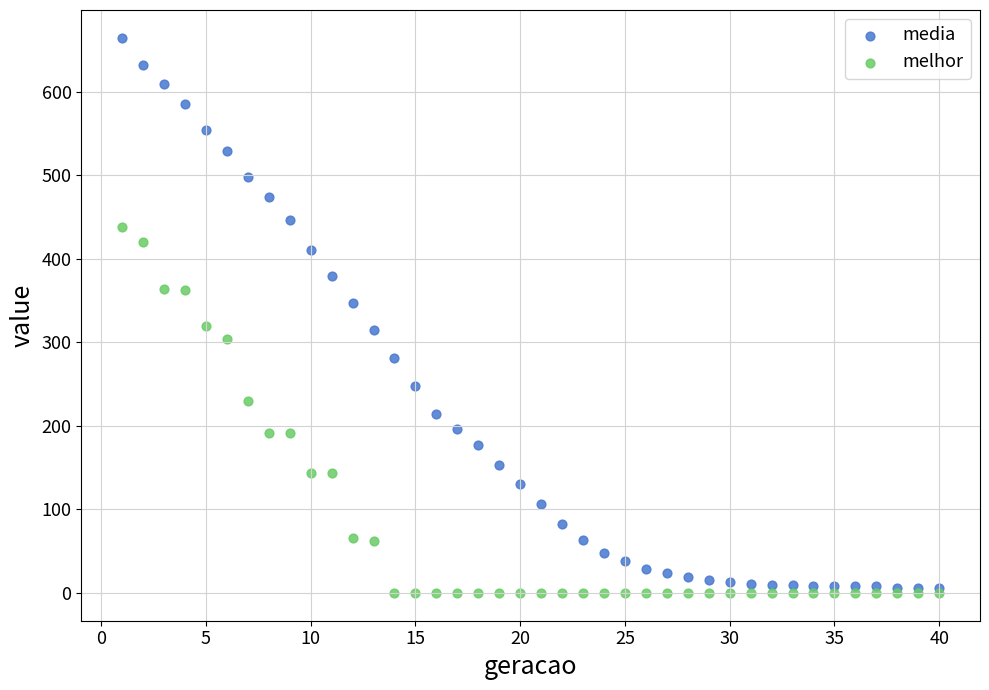

Which series contains the lowest Y value?

melhor